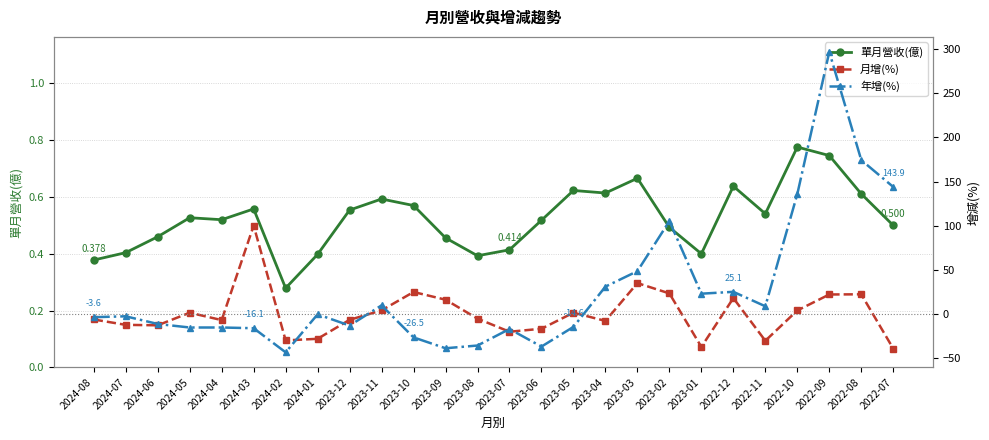

List the series in order of their peak value, lowest first.

單月營收(億), 月增(%), 年增(%)